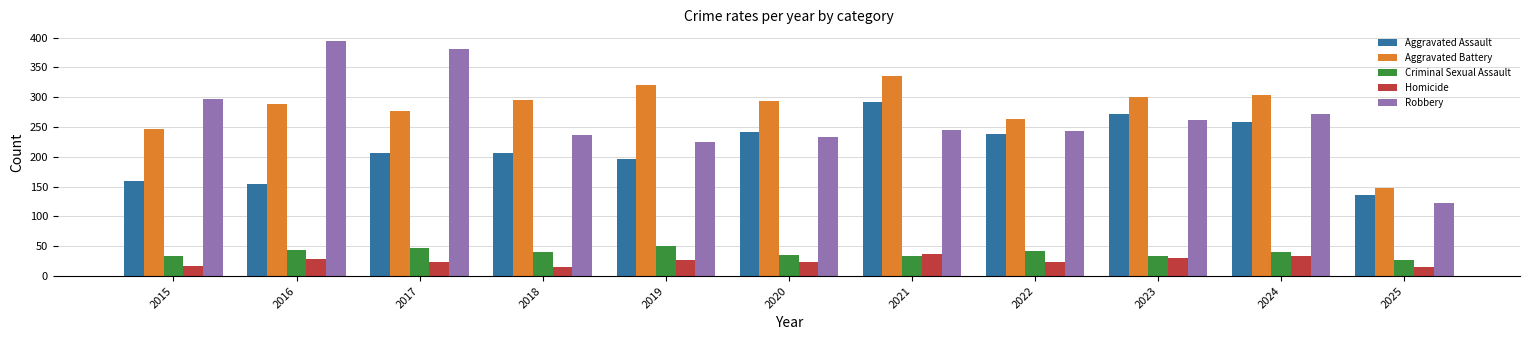

True or false: Aggravated Battery has a value of 148 at 2025.

True